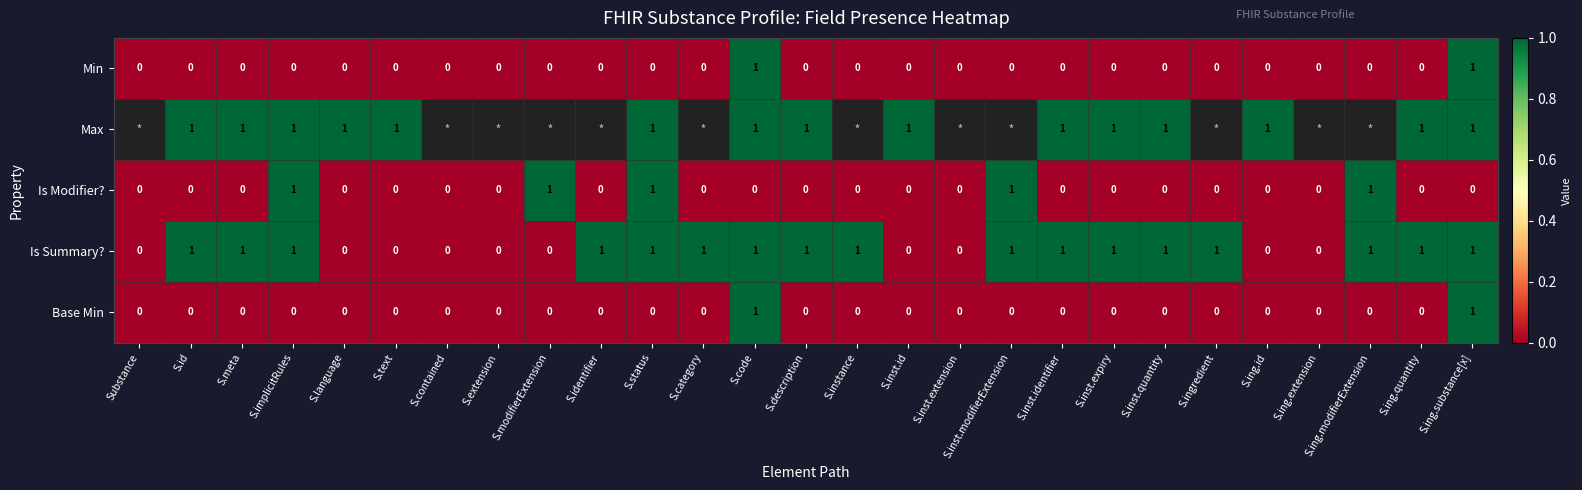

What is the highest value of the Min series?

1